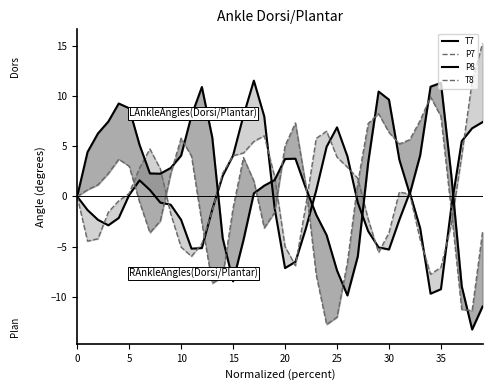

What is the value of the P7 point at the 40th from the left?

15.3